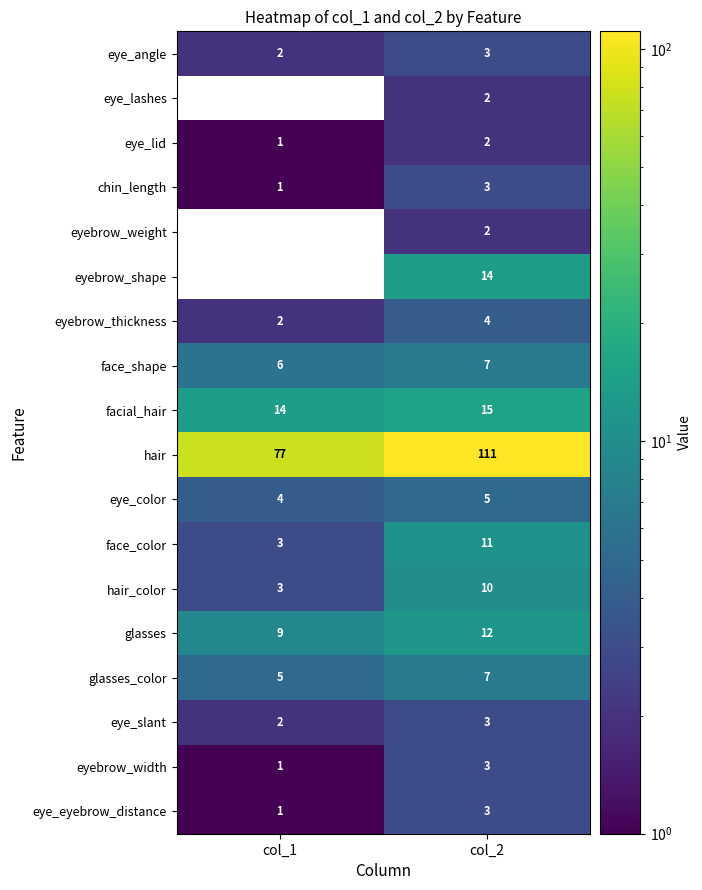

At which label is chin_length closest to 2?

col_1